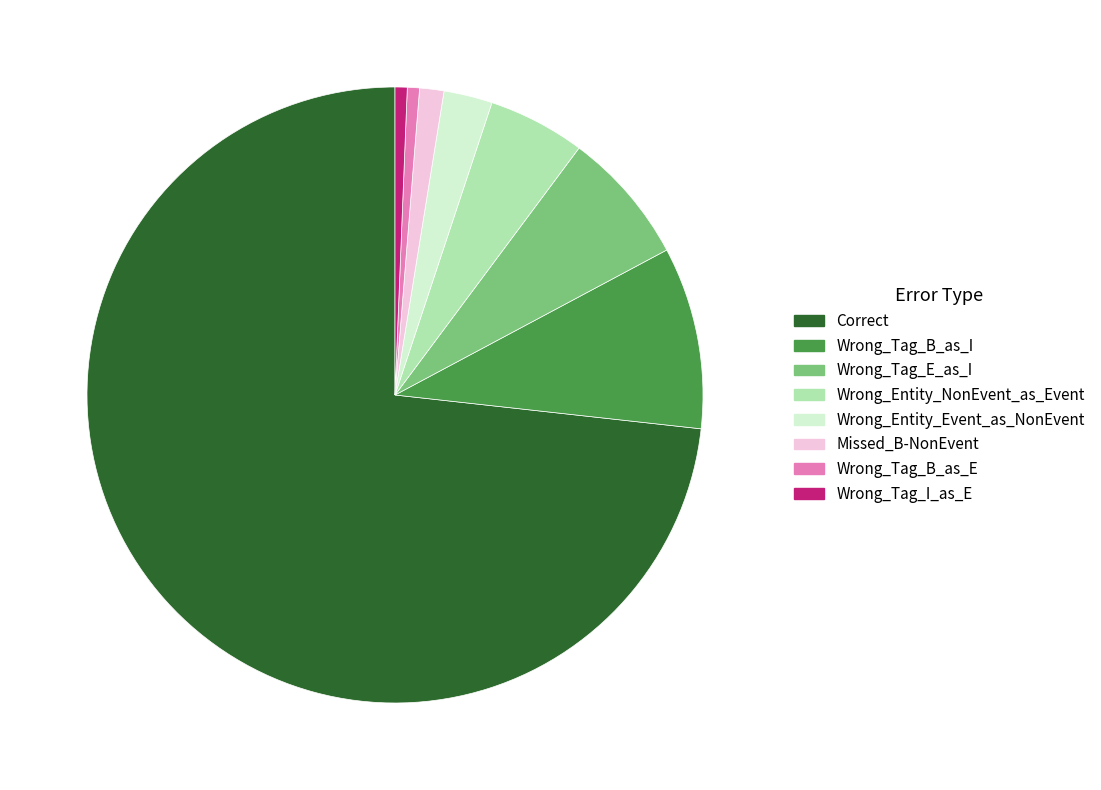

Which has a higher value, Missed_B-NonEvent or Wrong_Tag_B_as_I?

Wrong_Tag_B_as_I